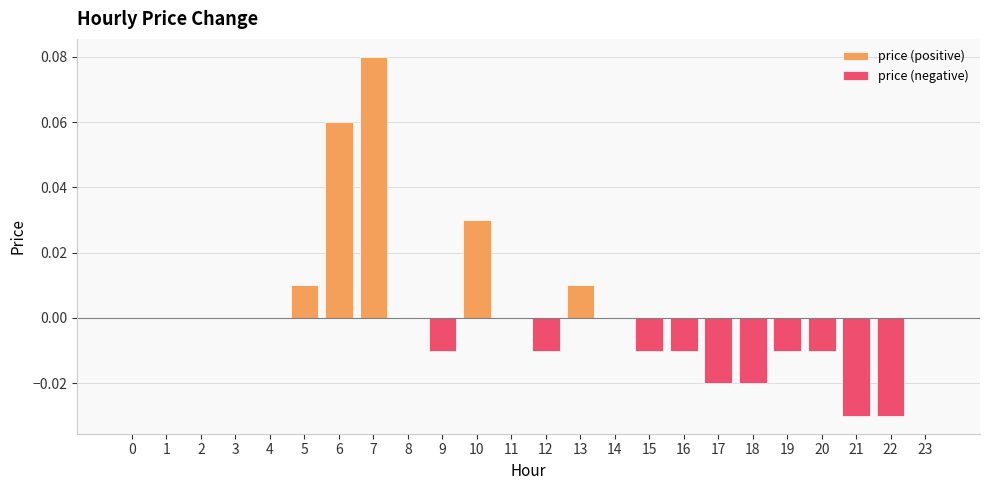

What is the maximum value shown in the chart?

0.1